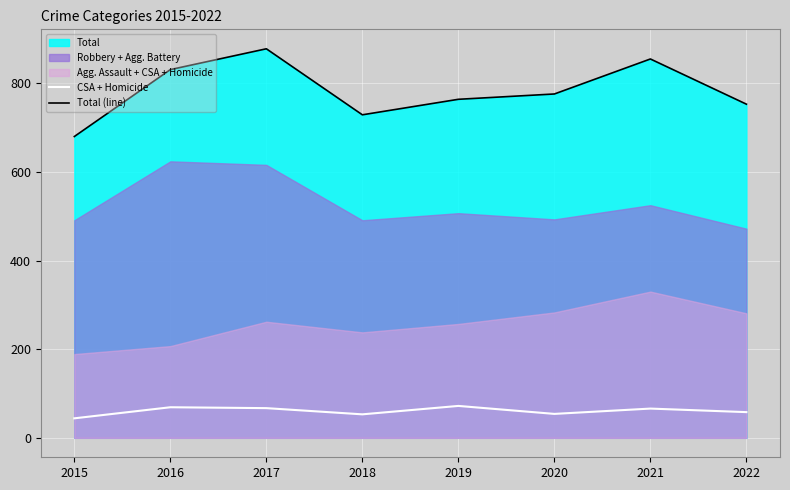

In Total (line), how many points are lower than both neighbors (excluding endpoints)?

1